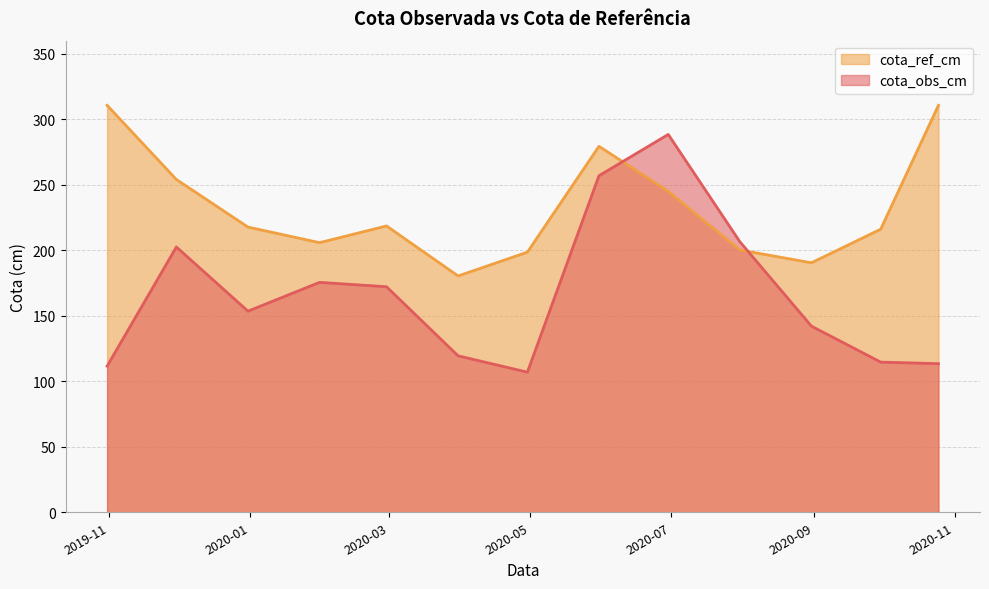

Does the chart have visible grid lines?

Yes